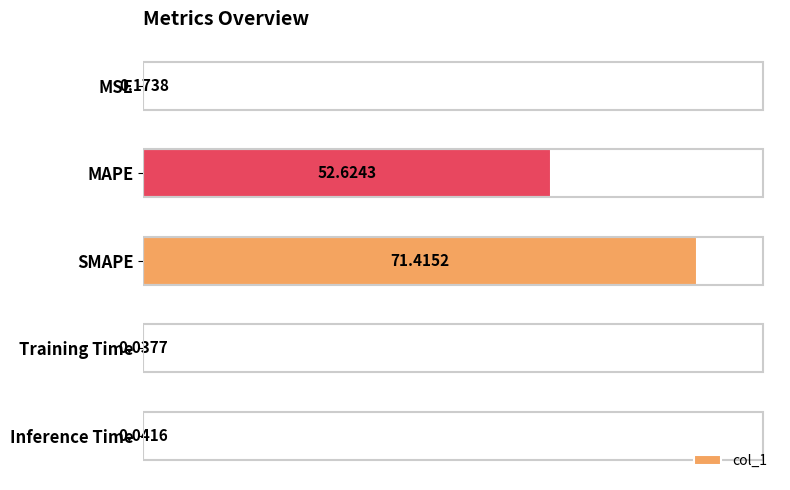

What is the change in value from MSE to SMAPE?

+71.2